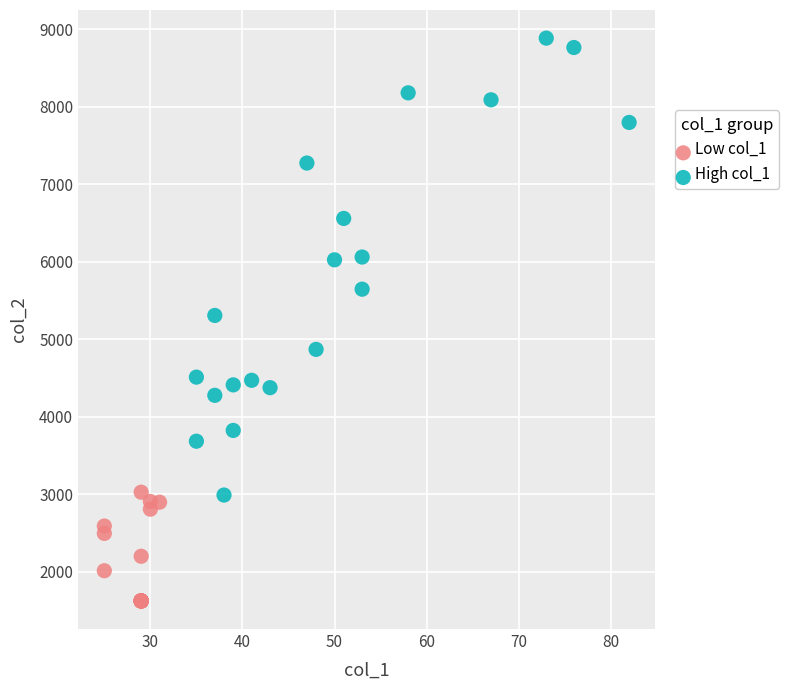

Which series contains the lowest Y value?

Low col_1